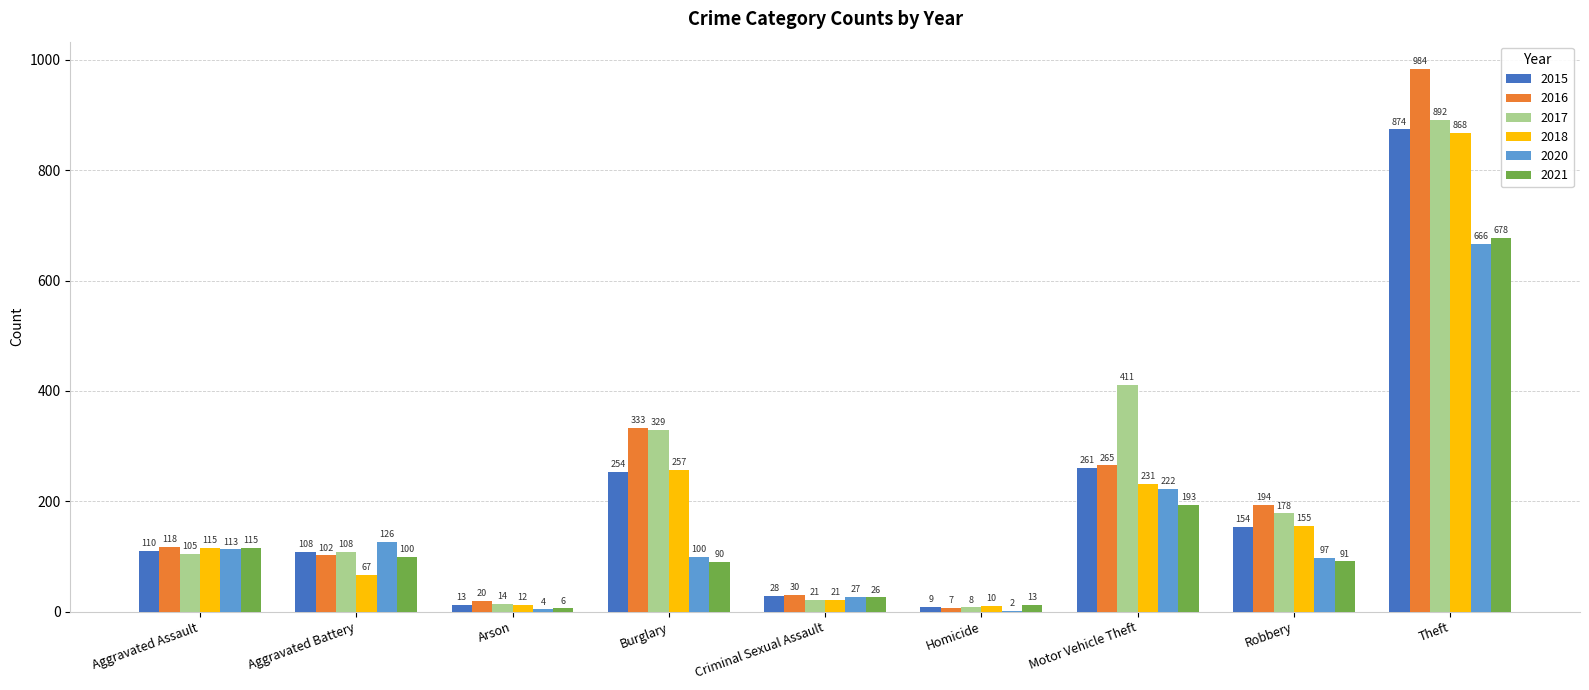

The value of 2018 at Aggravated Assault is 115. True or false?

True